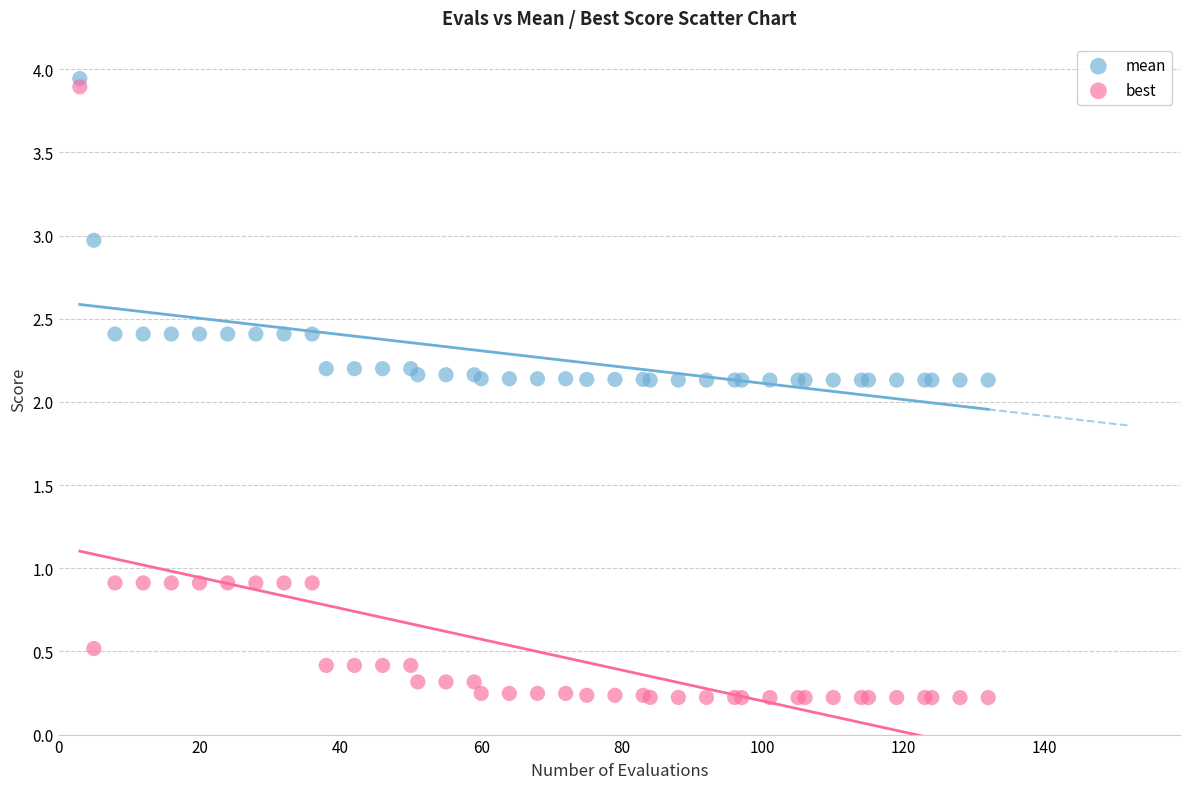

Which series has the largest Y range (max minus min)?

best